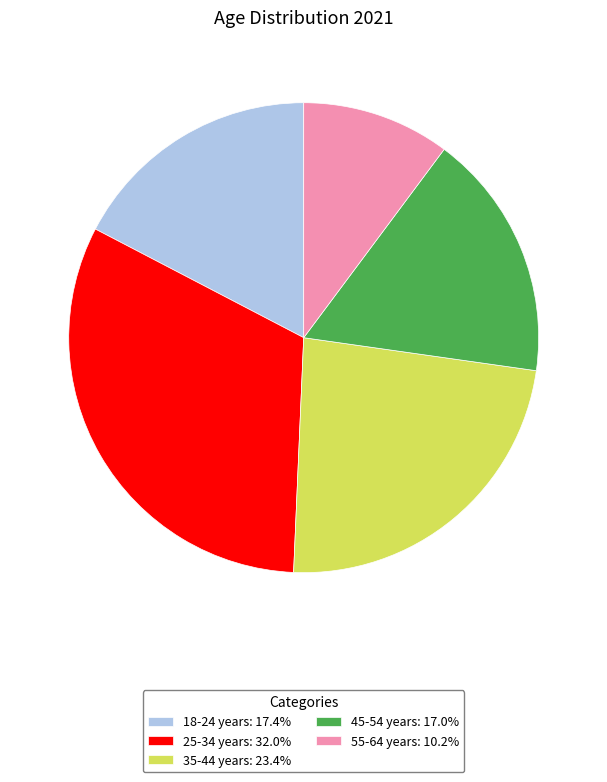

Count the number of slices in the pie.

5